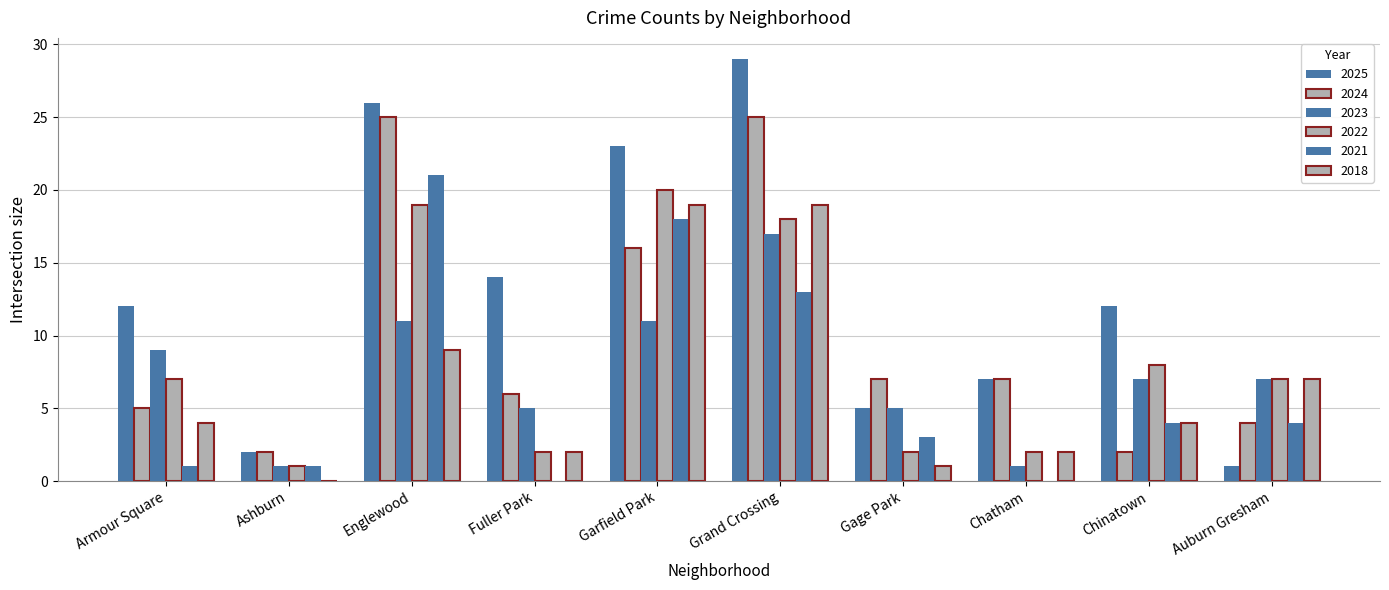

Which category has the lowest value in the 2018 series?

Ashburn